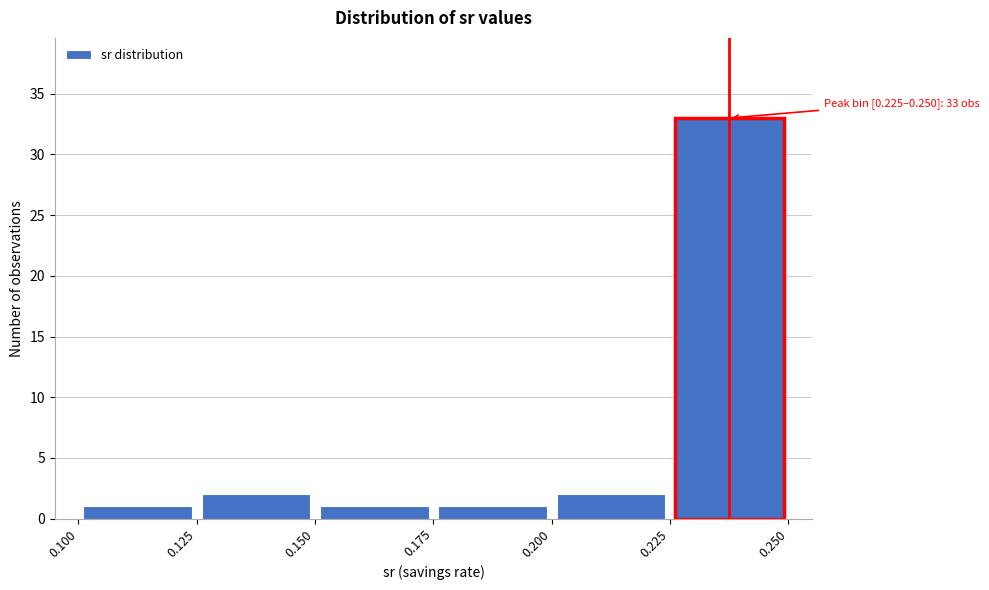

Over which range of the x-axis is the bar tallest?

0.225 to 0.250